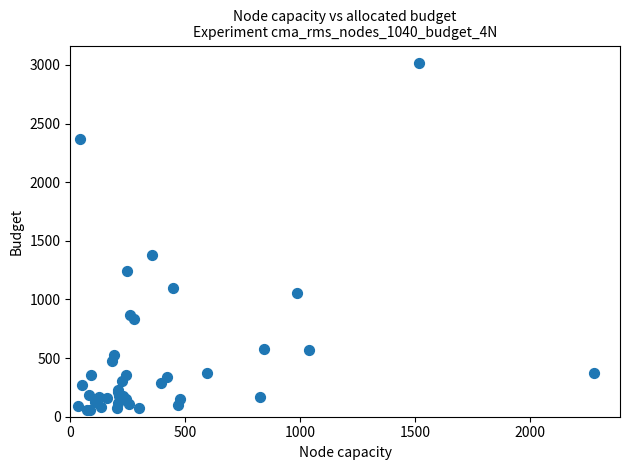

What Y value in the scatter plot is closest to 1536?

1377.3